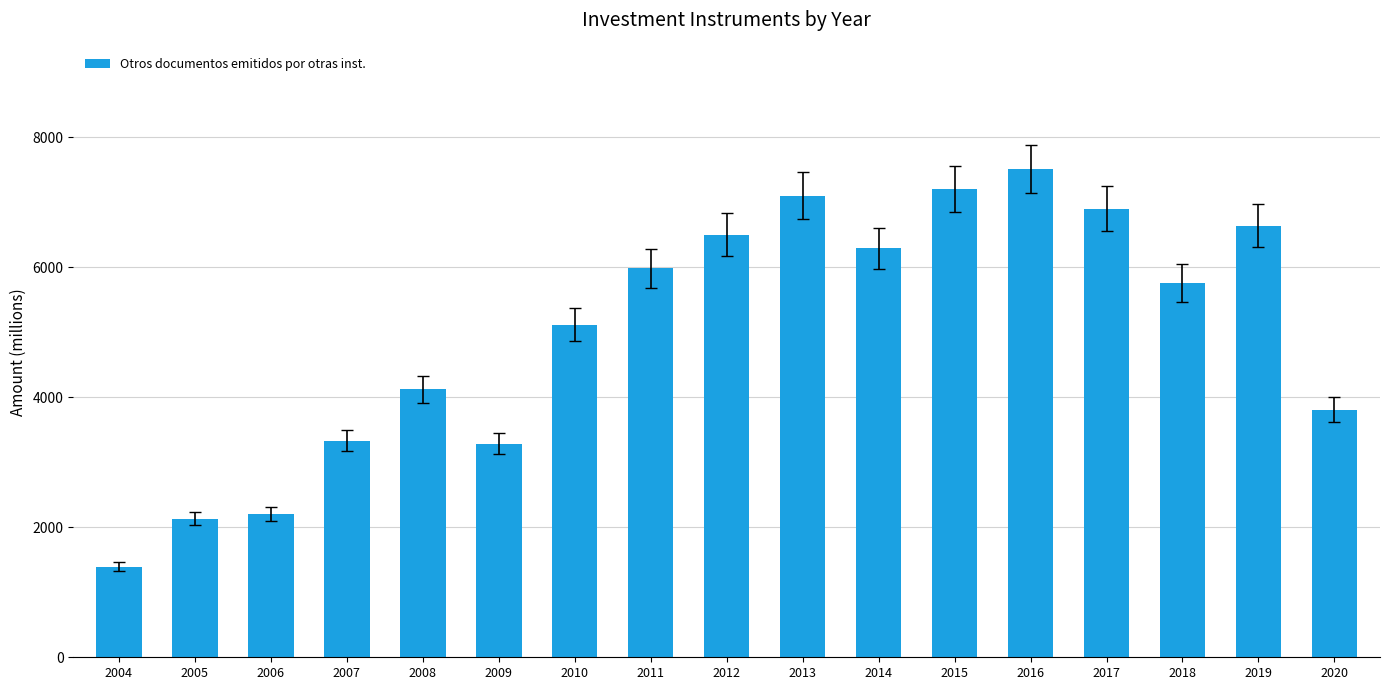

What is the maximum value shown in the chart?

7511